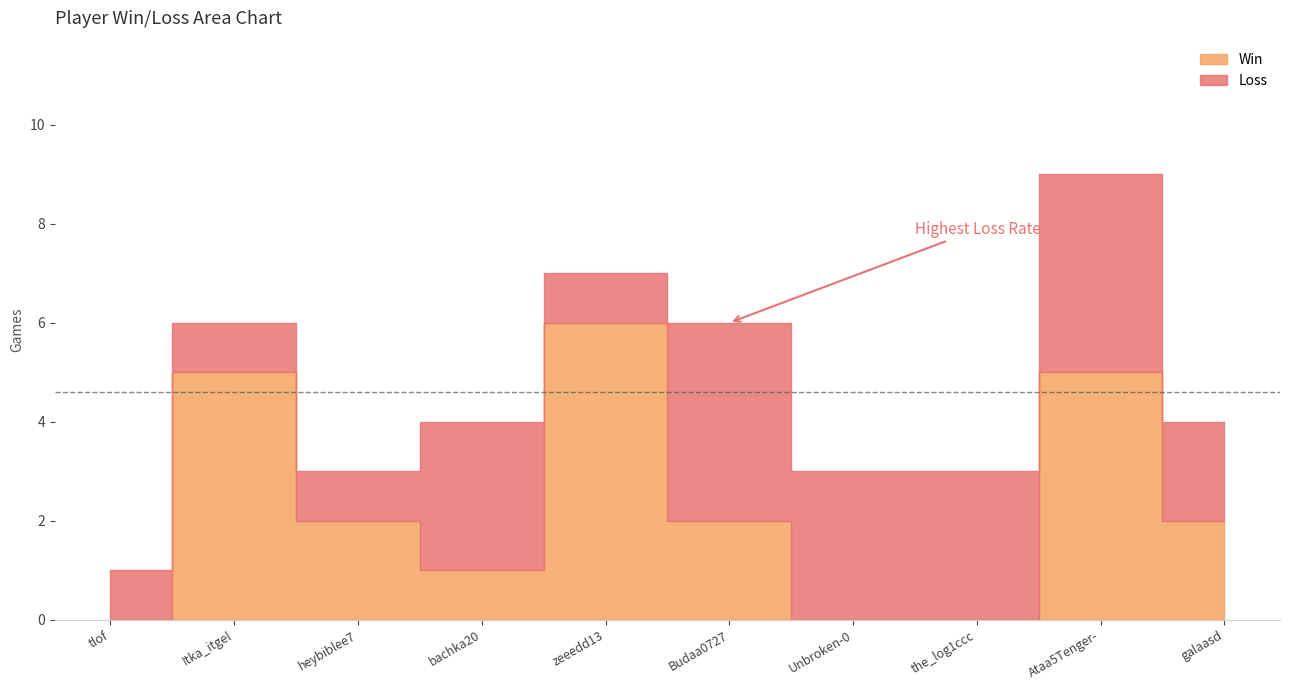

Where is Win nearest to the value 3?

heybiblee7